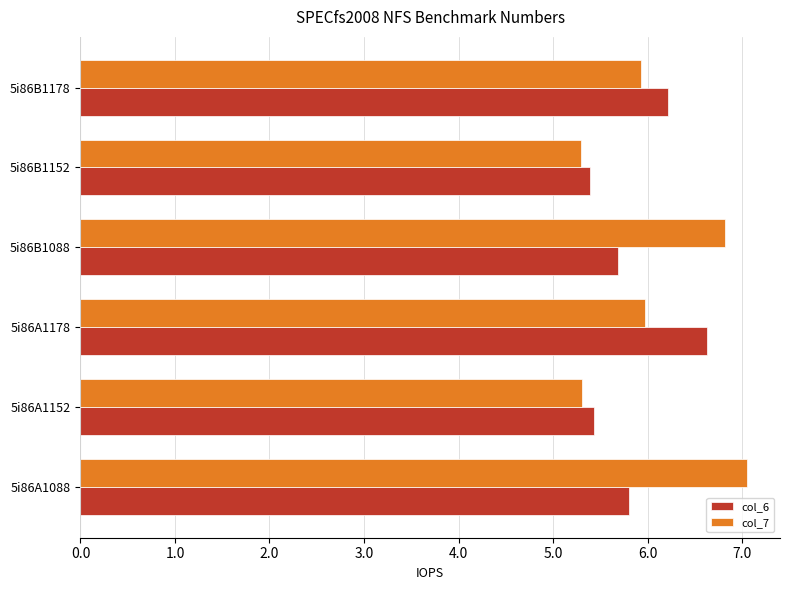

True or false: col_7 has a value of 8.2 at 5i86B1152.

False